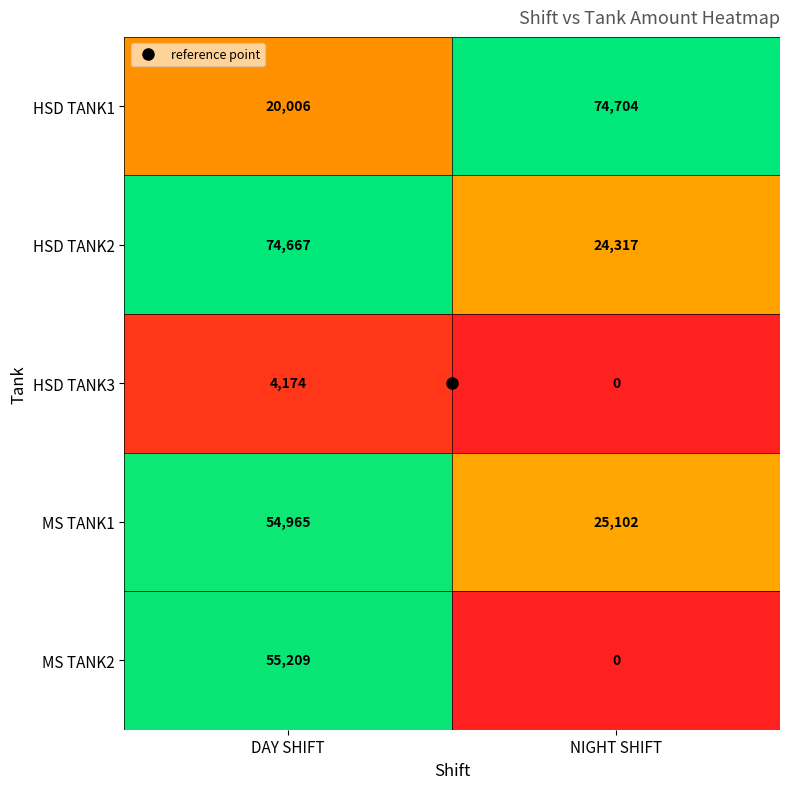

What is the approximate value of HSD TANK3 at DAY SHIFT, to the nearest 100?

4200